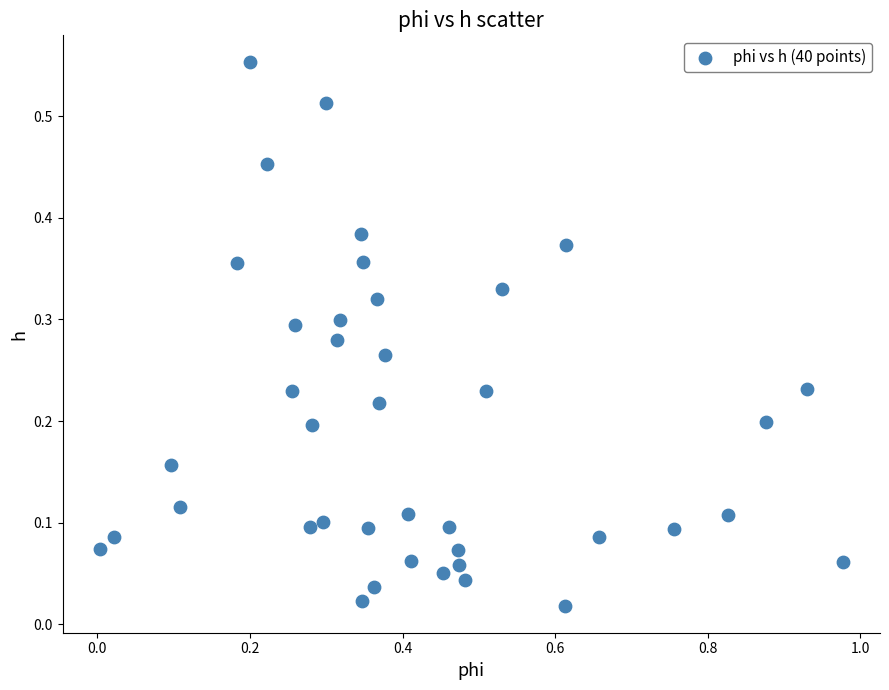

What is the range of X values (max minus min)?

1.0